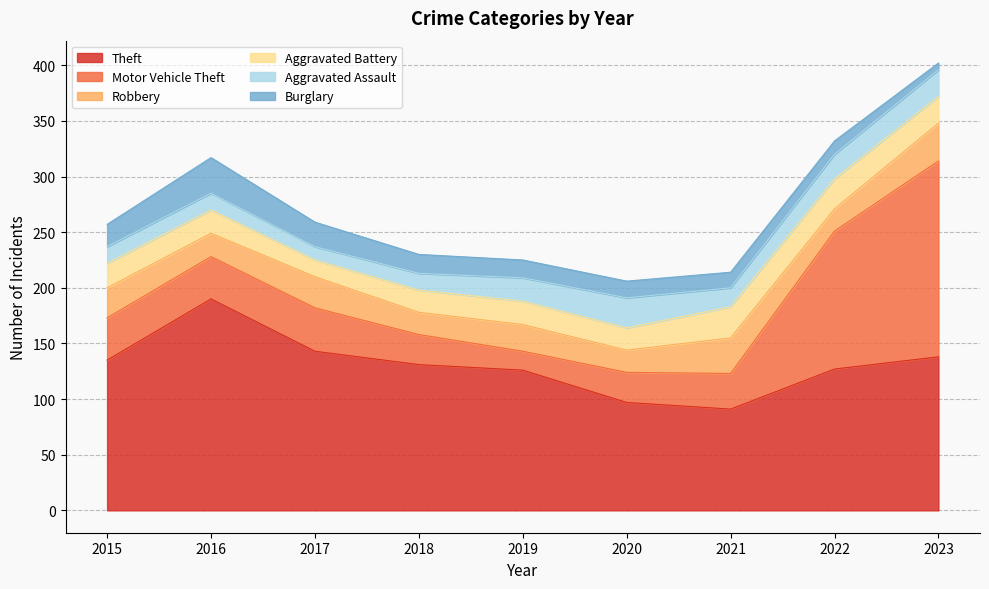

List the series in order of their peak value, lowest first.

Aggravated Assault, Aggravated Battery, Burglary, Robbery, Motor Vehicle Theft, Theft